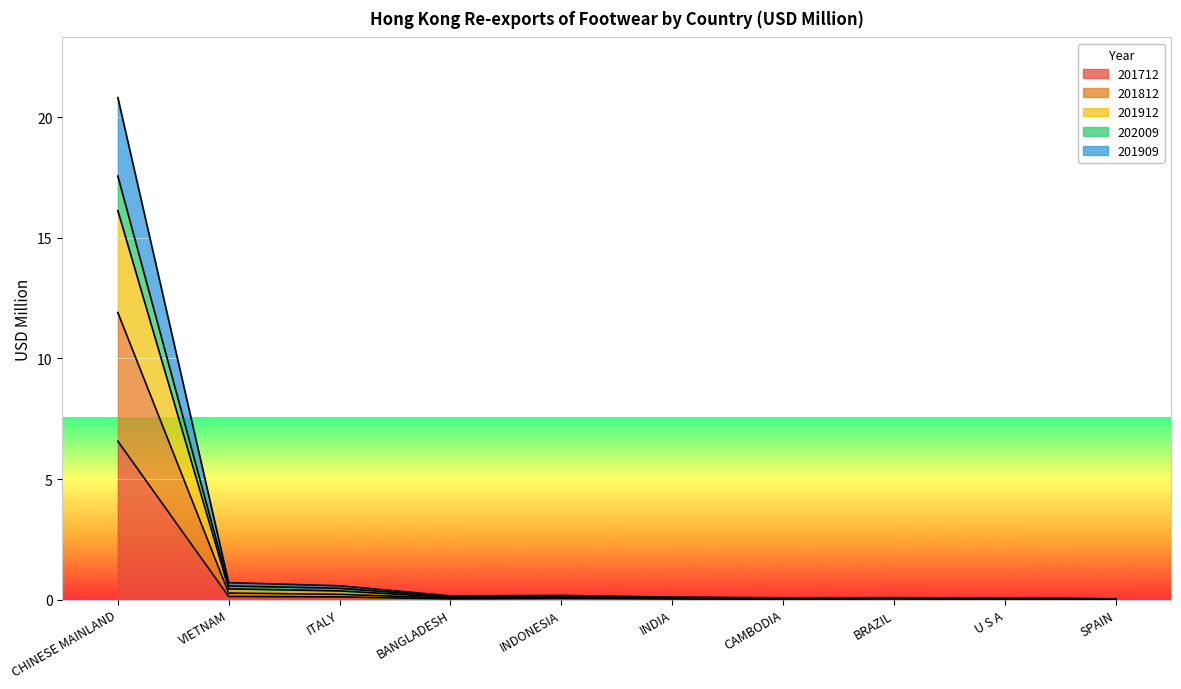

How many interior local peaks does the 201812 series have?

2